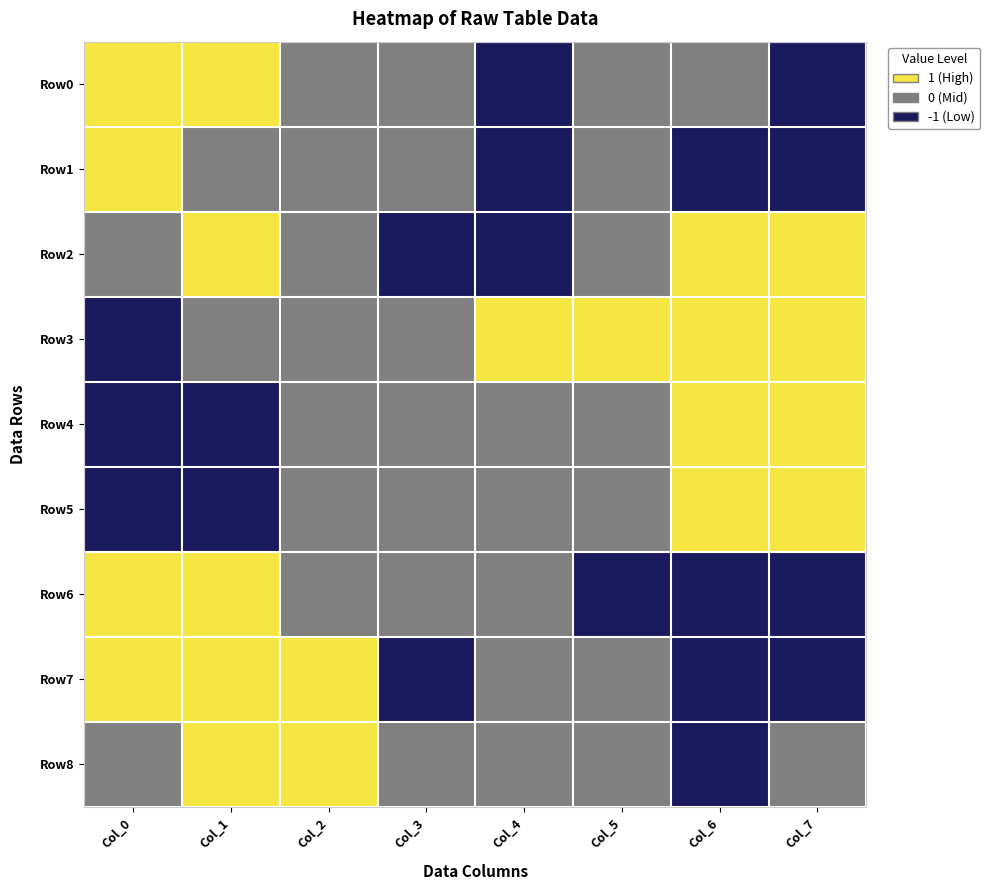

Reading left to right, transcribe all the data shown in this chart.

Row0: Col_0=1	Col_1=1	Col_2=0	Col_3=0	Col_4=-1	Col_5=0	Col_6=0	Col_7=-1
Row1: Col_0=1	Col_1=0	Col_2=0	Col_3=0	Col_4=-1	Col_5=0	Col_6=-1	Col_7=-1
Row2: Col_0=0	Col_1=1	Col_2=0	Col_3=-1	Col_4=-1	Col_5=0	Col_6=1	Col_7=1
Row3: Col_0=-1	Col_1=0	Col_2=0	Col_3=0	Col_4=1	Col_5=1	Col_6=1	Col_7=1
Row4: Col_0=-1	Col_1=-1	Col_2=0	Col_3=0	Col_4=0	Col_5=0	Col_6=1	Col_7=1
Row5: Col_0=-1	Col_1=-1	Col_2=0	Col_3=0	Col_4=0	Col_5=0	Col_6=1	Col_7=1
Row6: Col_0=1	Col_1=1	Col_2=0	Col_3=0	Col_4=0	Col_5=-1	Col_6=-1	Col_7=-1
Row7: Col_0=1	Col_1=1	Col_2=1	Col_3=-1	Col_4=0	Col_5=0	Col_6=-1	Col_7=-1
Row8: Col_0=0	Col_1=1	Col_2=1	Col_3=0	Col_4=0	Col_5=0	Col_6=-1	Col_7=0